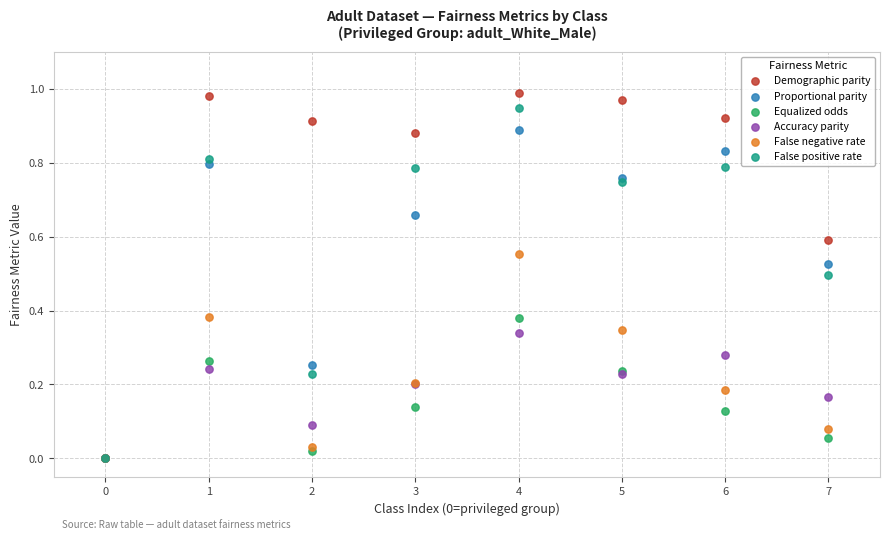

What are all the series names shown in the legend?

Demographic parity, Proportional parity, Equalized odds, Accuracy parity, False negative rate, False positive rate